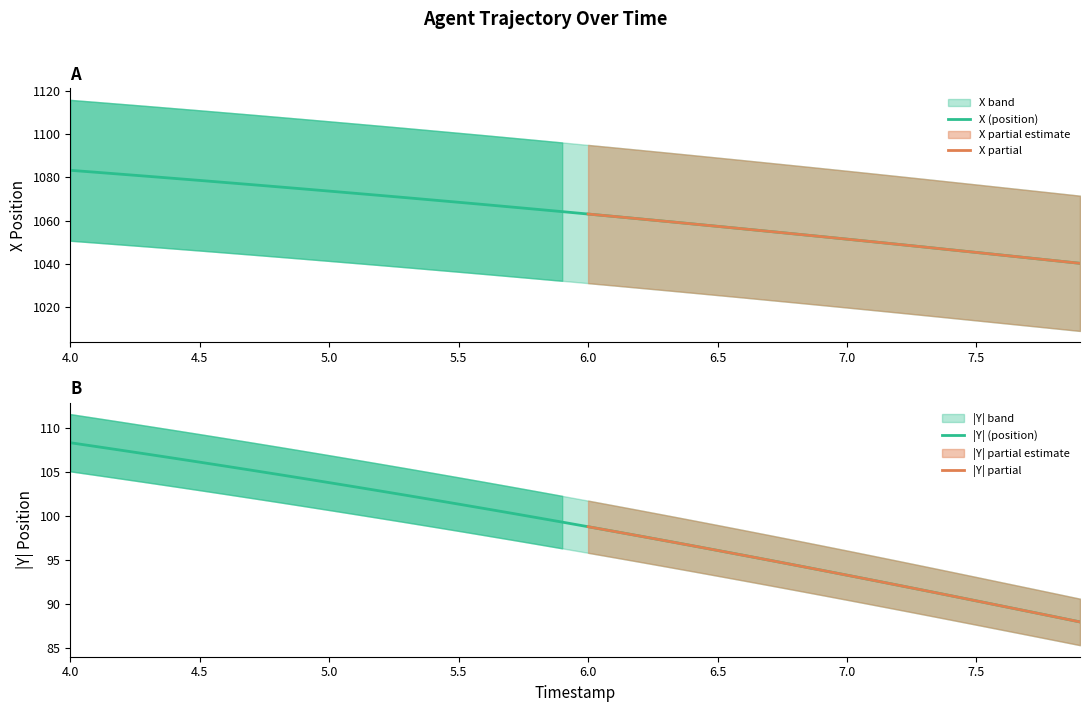

List the series in order of their overall mean, highest first.

X, Y